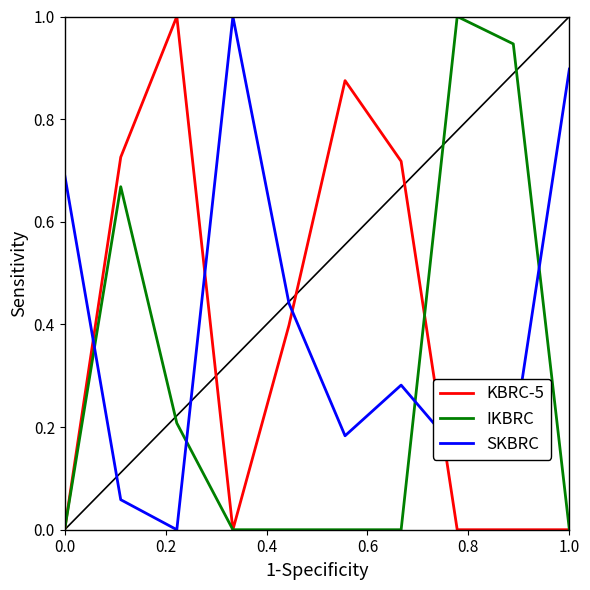

After their last crossing, which series has the higher values: KBRC-5 or SKBRC?

SKBRC